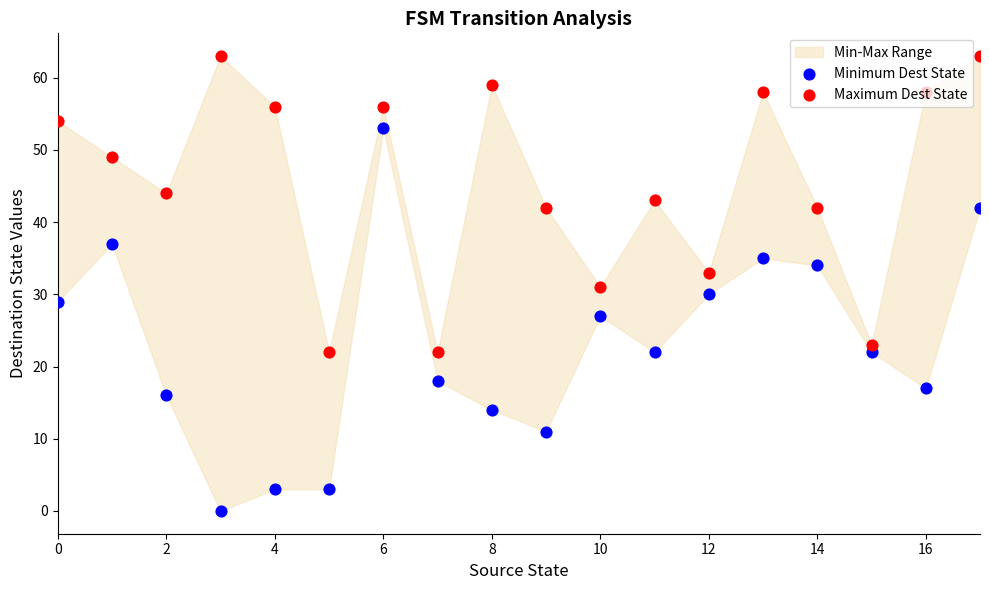

At how many categories does at least one series exceed 40?

13